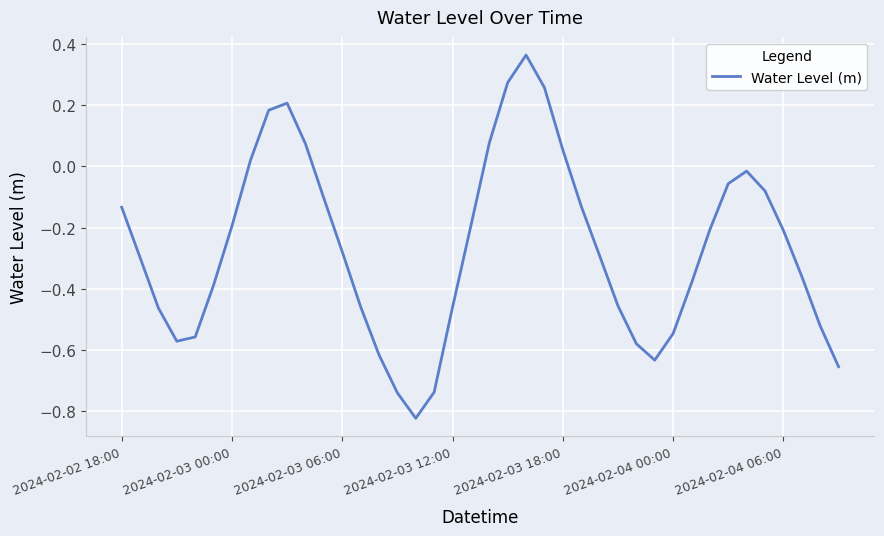

What is the difference between the maximum and minimum values?

1.2